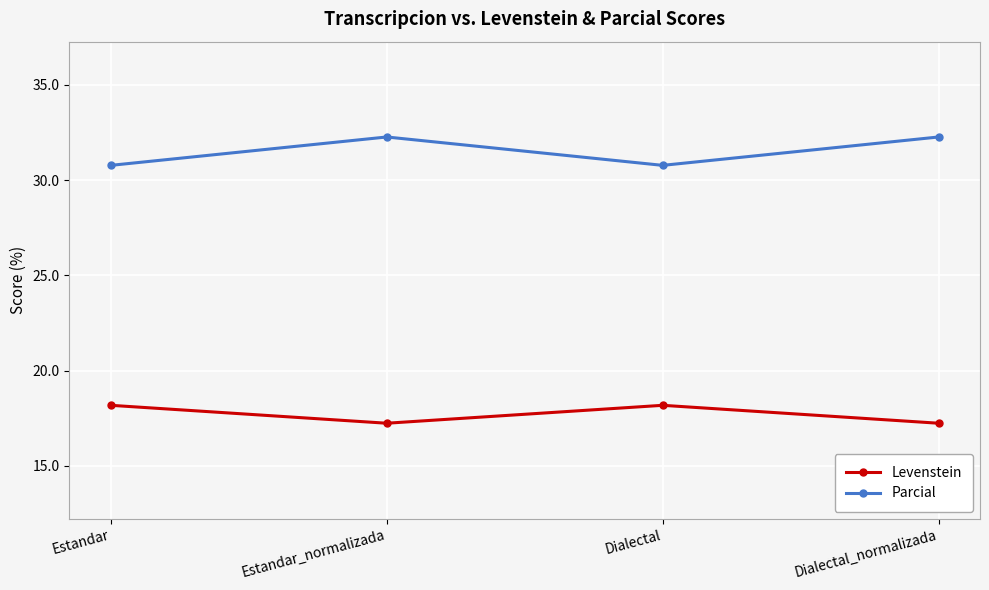

At how many categories does at least one series exceed 31?

2